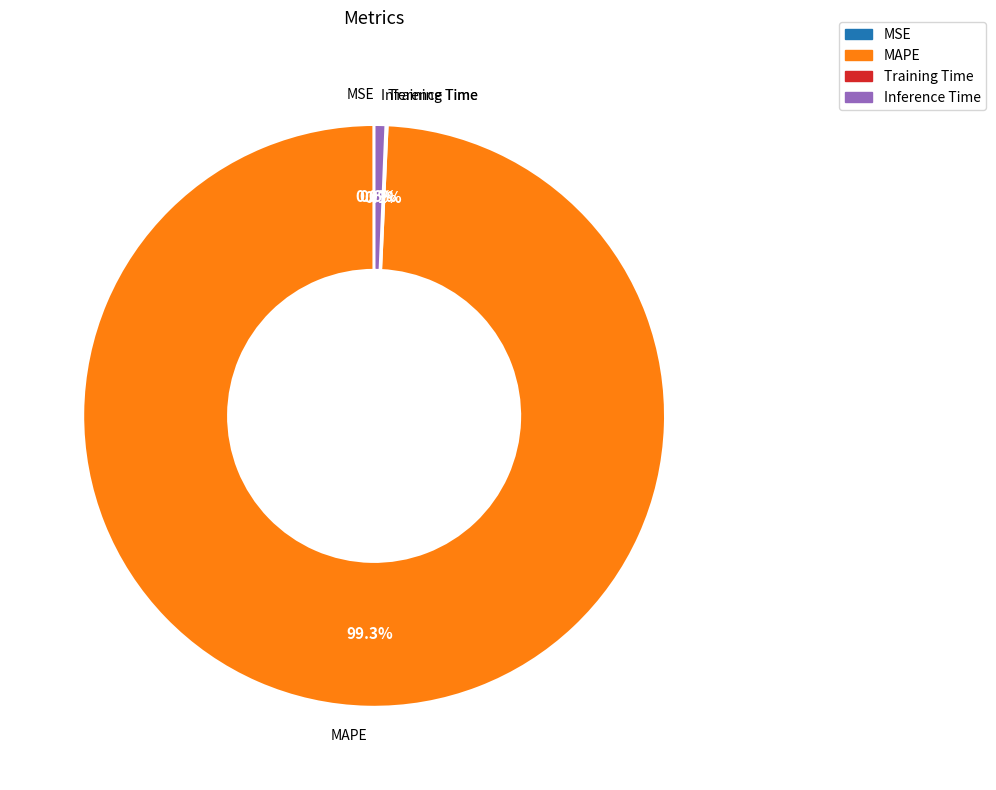

Does any single category account for the majority?

Yes